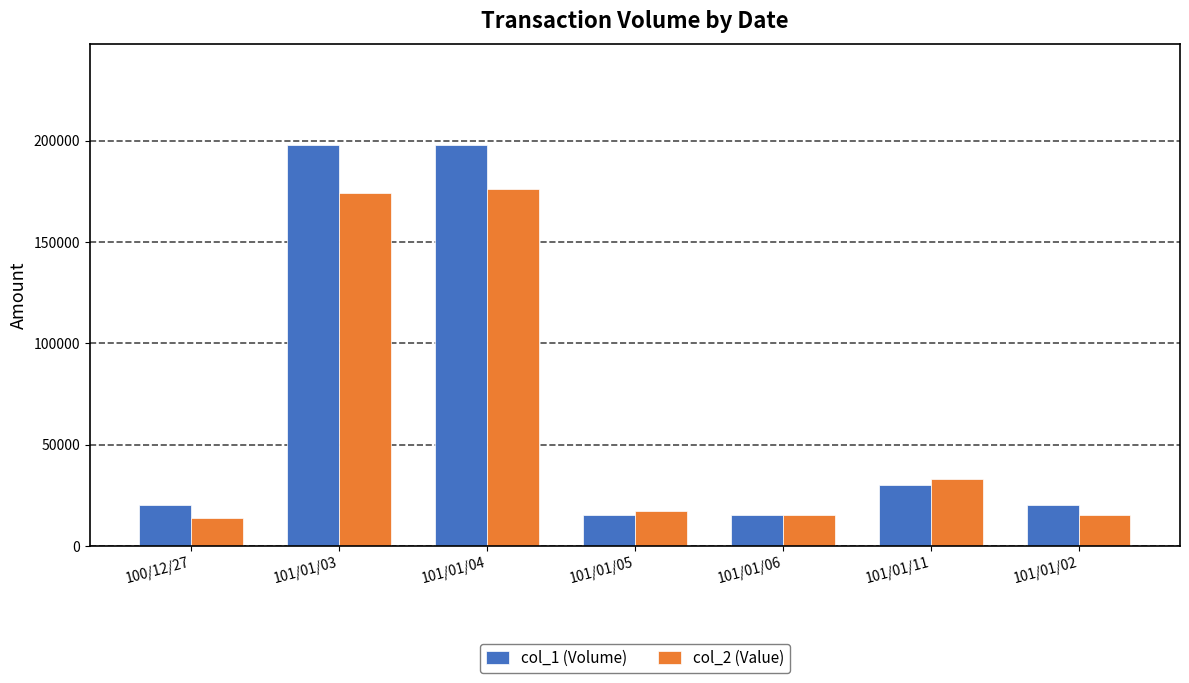

At which label is col_1 (Volume) closest to 106500?

101/01/11